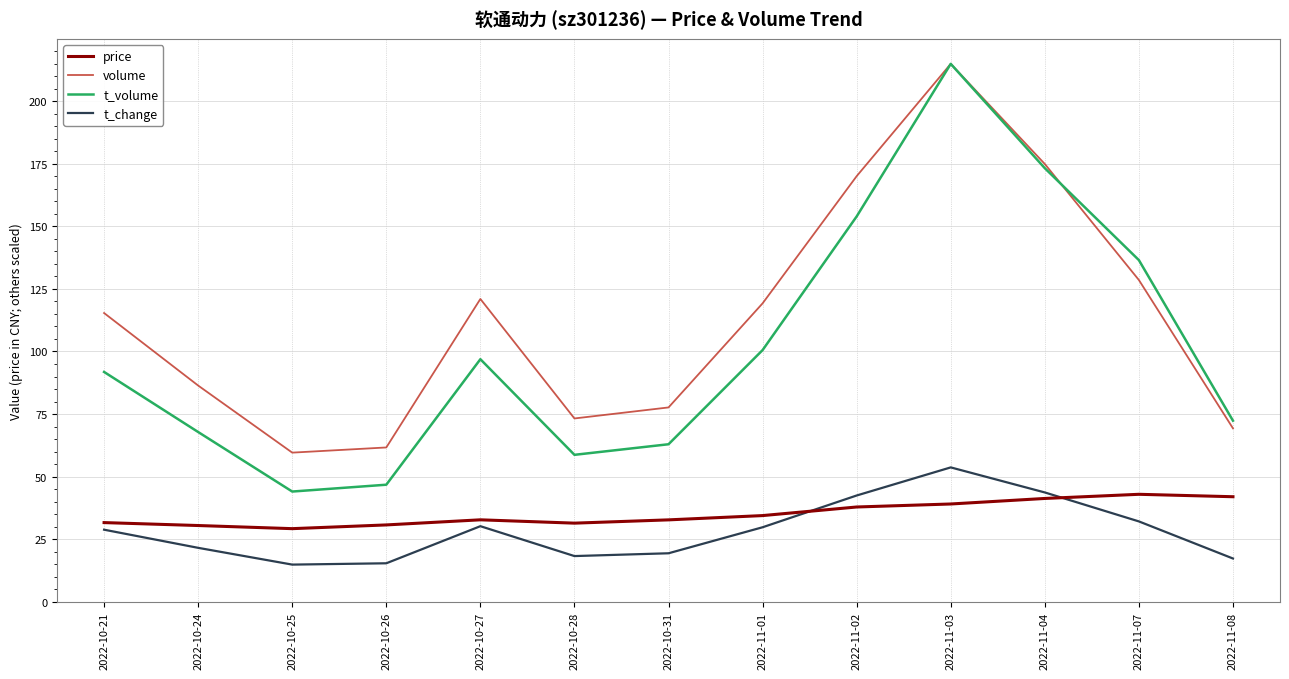

Does the chart have visible grid lines?

Yes